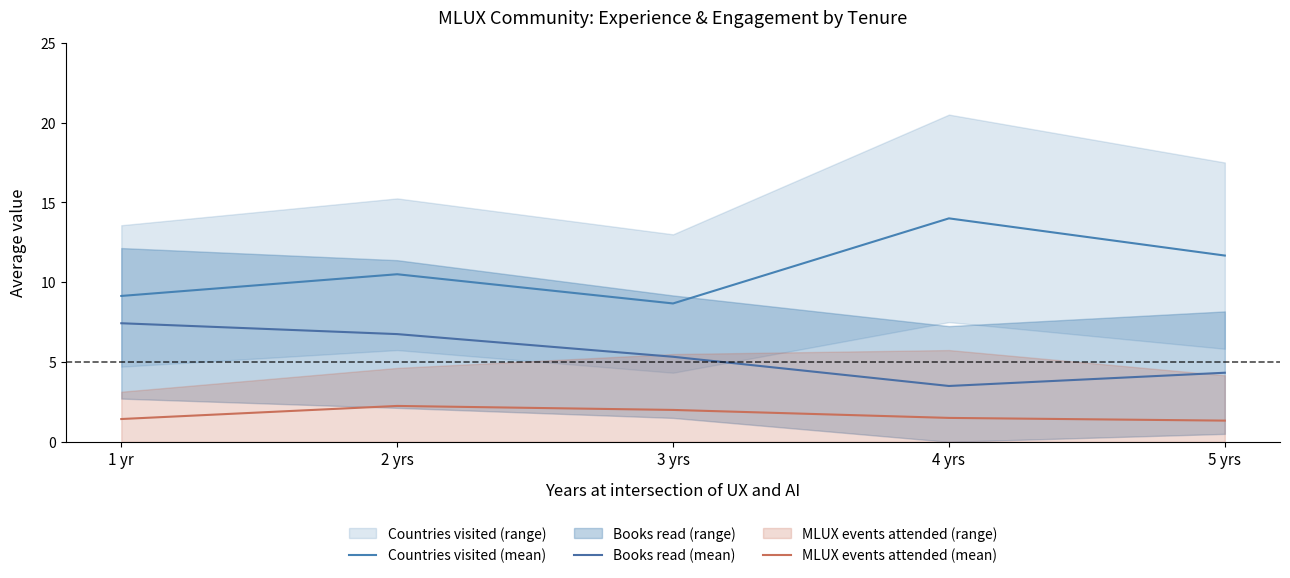

What is the label of the 4th point from the right?

2 yrs